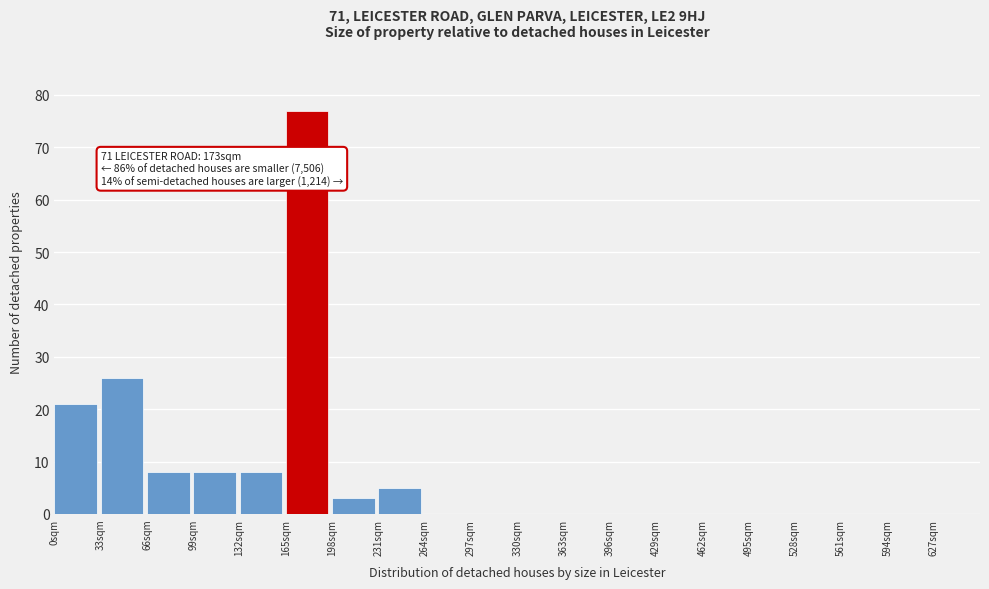

Over which range of the x-axis is the bar tallest?

165 to 198